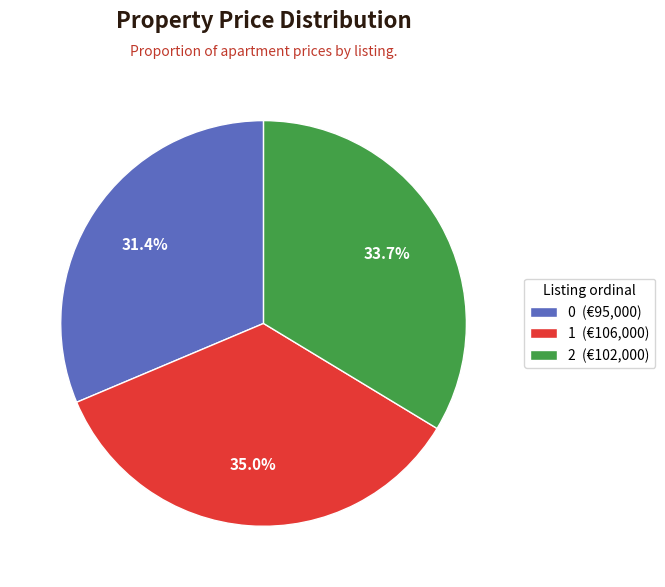

Is there a majority slice in this chart?

No